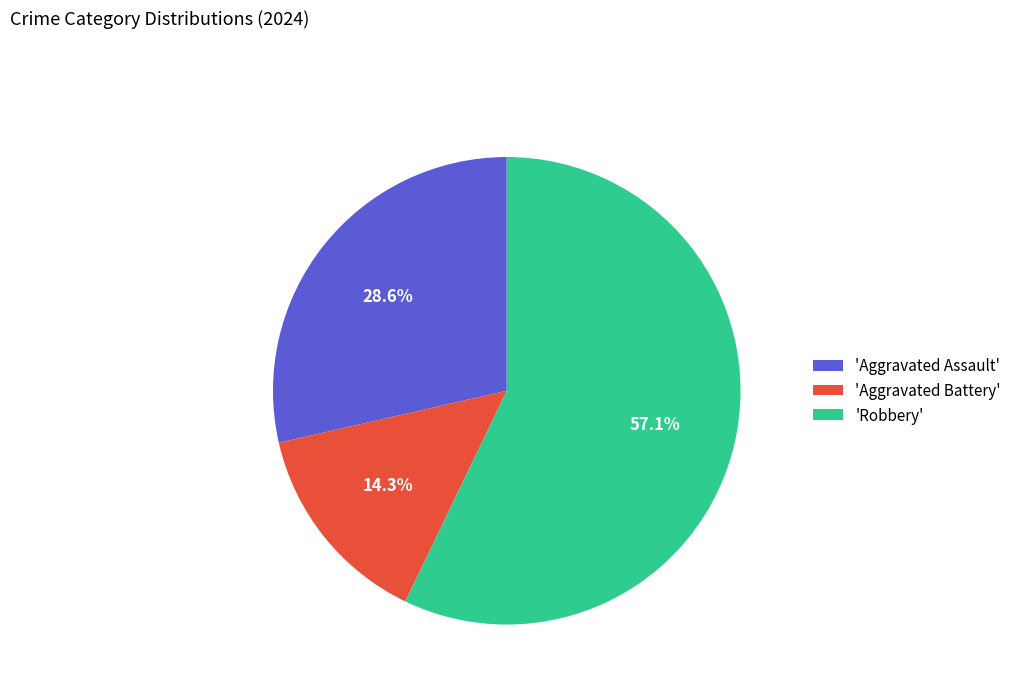

Between 'Aggravated Battery' and 'Robbery', which is larger?

'Robbery'